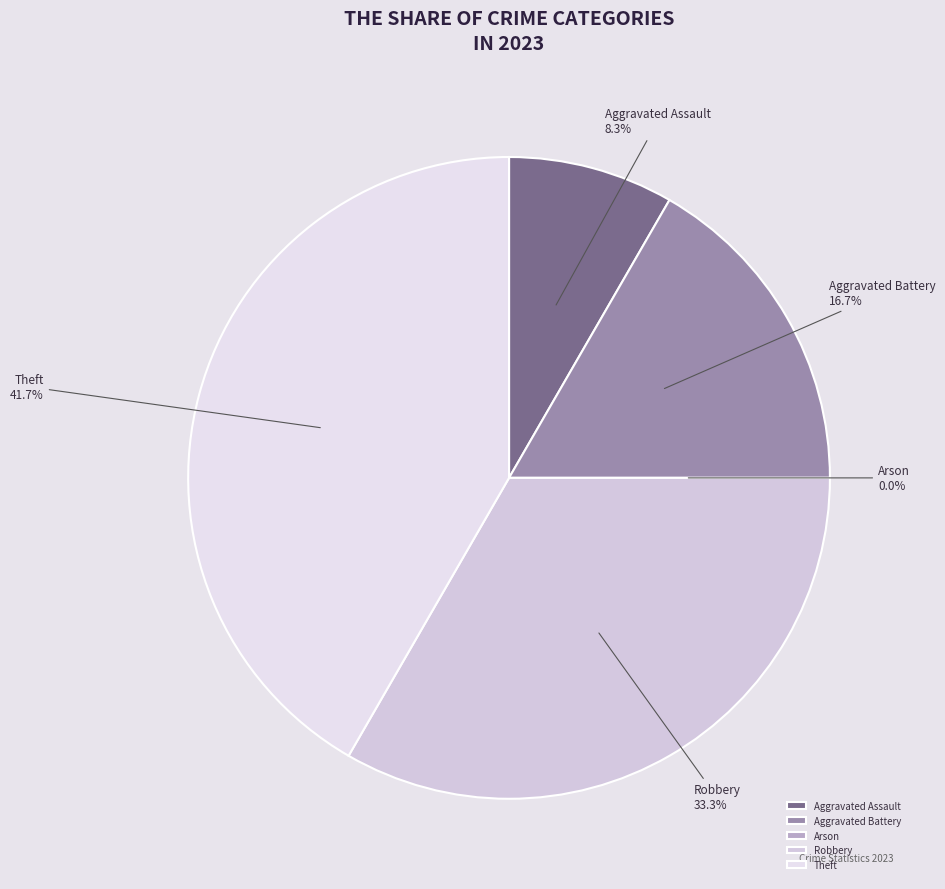

Is the sum of Arson and Aggravated Assault greater than half?

No